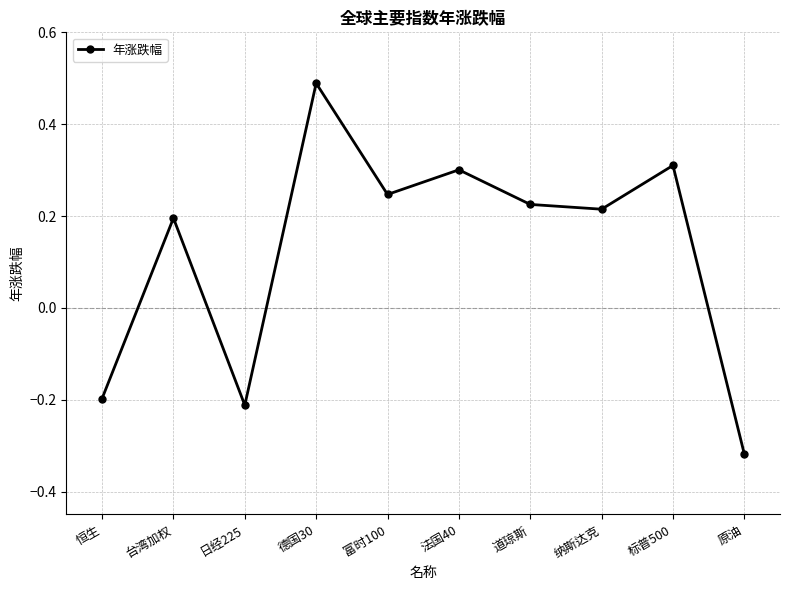

Does the chart display data point markers on the line(s)?

Yes